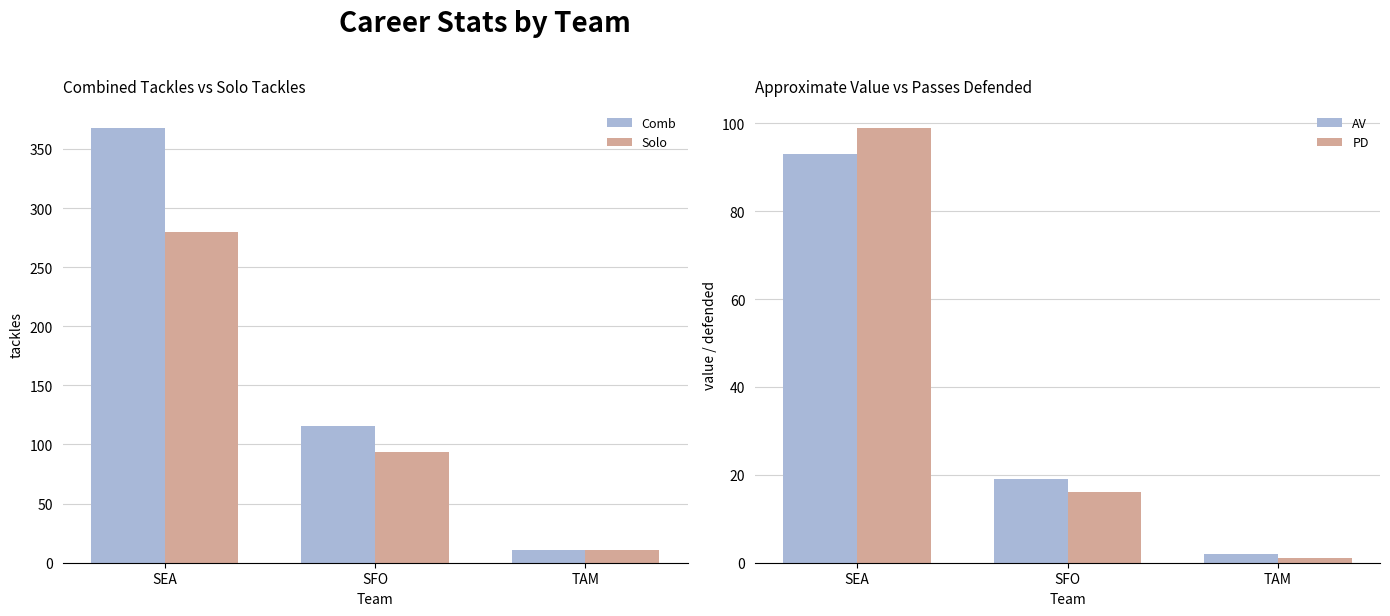

What is the difference between the maximum and minimum values in the PD series?

98